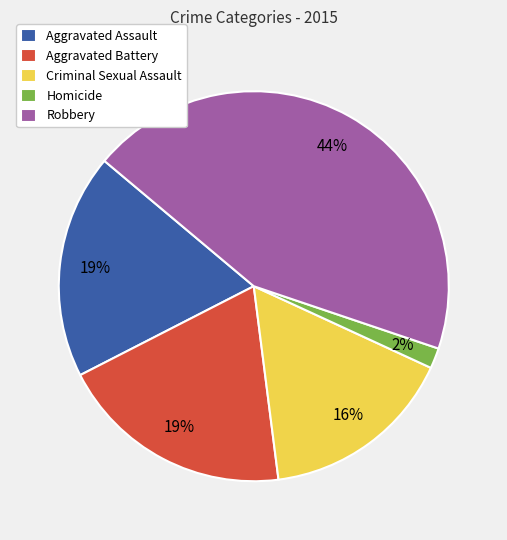

To the nearest percent, what is the combined percentage of Homicide and Robbery?

46%